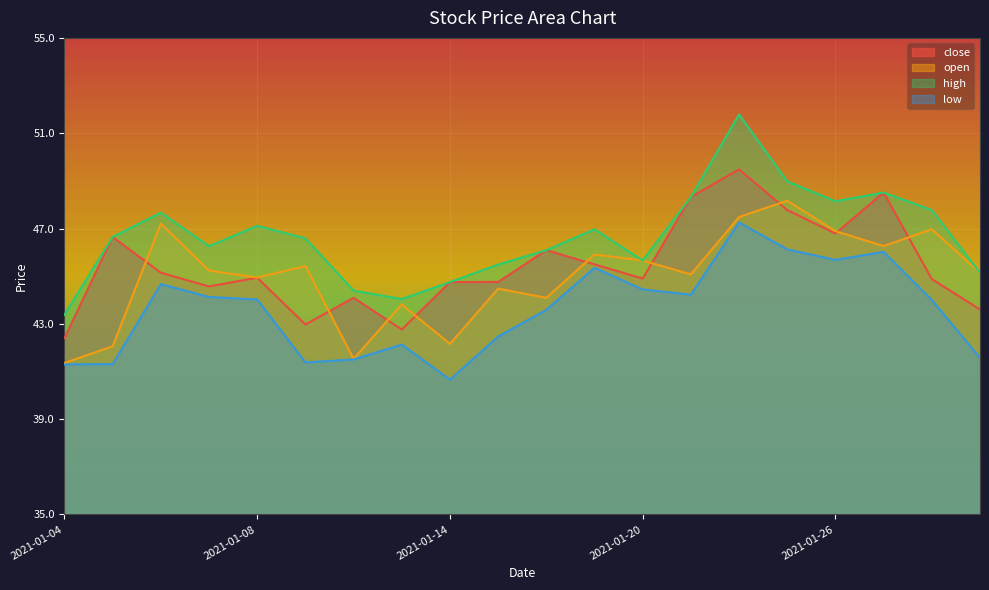

Reading left to right, transcribe all the data shown in this chart.

close: 2021-01-04=42.4	2021-01-05=46.6	2021-01-06=45.1	2021-01-07=44.6	2021-01-08=44.9	2021-01-11=43.0	2021-01-12=44.1	2021-01-13=42.8	2021-01-14=44.8	2021-01-15=44.8	2021-01-18=46.1	2021-01-19=45.5	2021-01-20=44.9	2021-01-21=48.3	2021-01-22=49.5	2021-01-25=47.8	2021-01-26=46.8	2021-01-27=48.5	2021-01-28=44.9	2021-01-29=43.6
open: 2021-01-04=41.4	2021-01-05=42.1	2021-01-06=47.2	2021-01-07=45.2	2021-01-08=44.9	2021-01-11=45.4	2021-01-12=41.5	2021-01-13=43.8	2021-01-14=42.2	2021-01-15=44.5	2021-01-18=44.1	2021-01-19=45.9	2021-01-20=45.7	2021-01-21=45.1	2021-01-22=47.5	2021-01-25=48.2	2021-01-26=46.9	2021-01-27=46.3	2021-01-28=47.0	2021-01-29=45.1
high: 2021-01-04=43.4	2021-01-05=46.6	2021-01-06=47.7	2021-01-07=46.3	2021-01-08=47.1	2021-01-11=46.6	2021-01-12=44.4	2021-01-13=44.0	2021-01-14=44.8	2021-01-15=45.5	2021-01-18=46.1	2021-01-19=47.0	2021-01-20=45.7	2021-01-21=48.3	2021-01-22=51.8	2021-01-25=49.0	2021-01-26=48.1	2021-01-27=48.5	2021-01-28=47.8	2021-01-29=45.1
low: 2021-01-04=41.3	2021-01-05=41.3	2021-01-06=44.7	2021-01-07=44.1	2021-01-08=44.0	2021-01-11=41.4	2021-01-12=41.5	2021-01-13=42.1	2021-01-14=40.7	2021-01-15=42.5	2021-01-18=43.6	2021-01-19=45.4	2021-01-20=44.4	2021-01-21=44.2	2021-01-22=47.3	2021-01-25=46.1	2021-01-26=45.7	2021-01-27=46.0	2021-01-28=44.0	2021-01-29=41.6